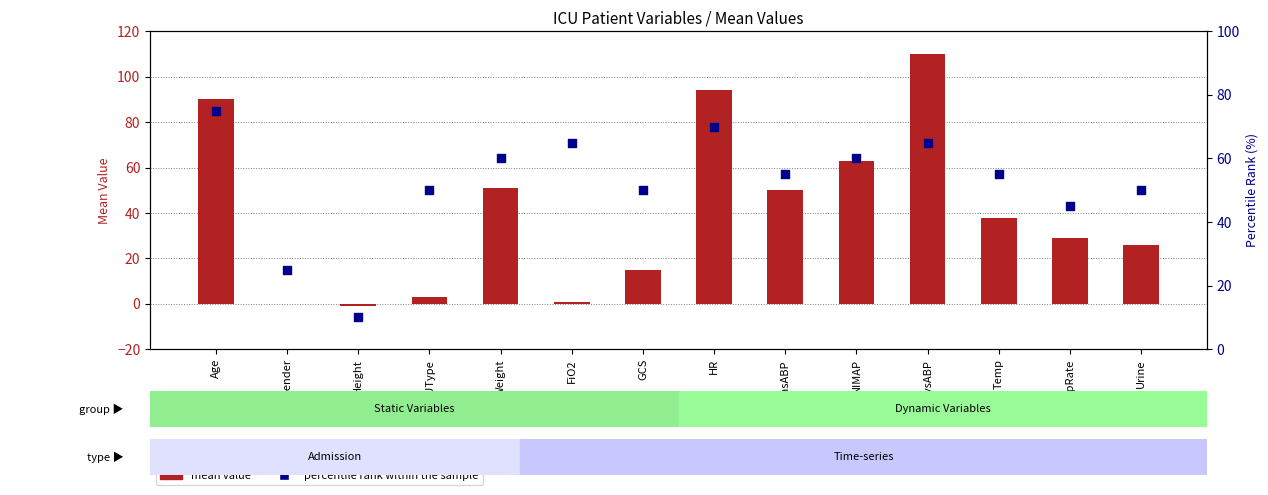

Which series contains the lowest Y value?

mean value